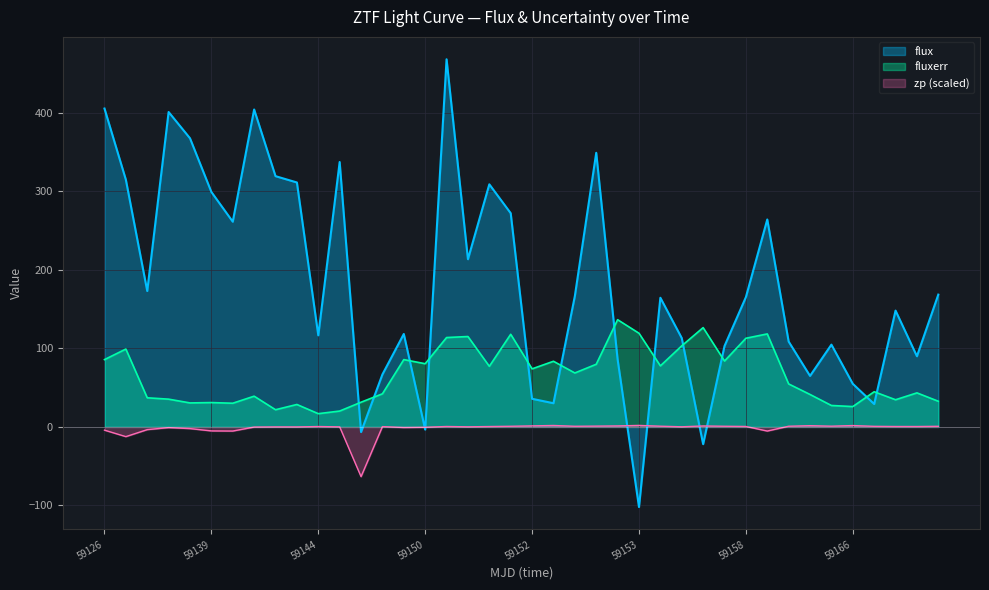

Is it true that fluxerr equals 56.6 at 59126?

False